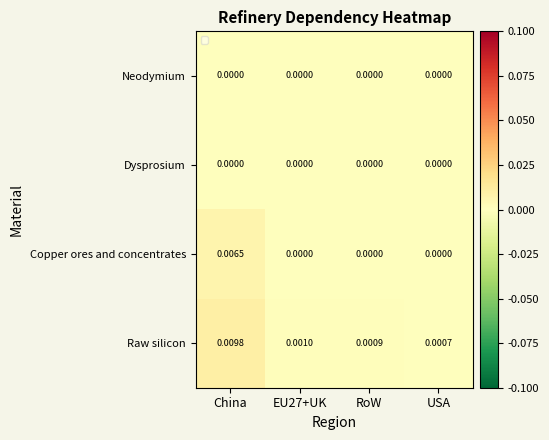

At how many categories does at least one series exceed 0?

4